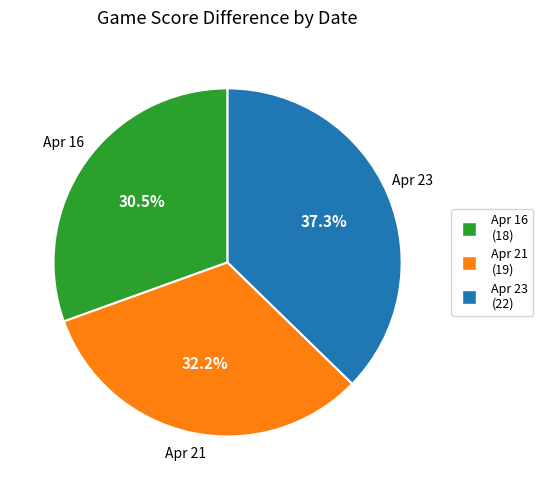

To the nearest percent, what is the difference between the largest and smallest slice percentages?

7%